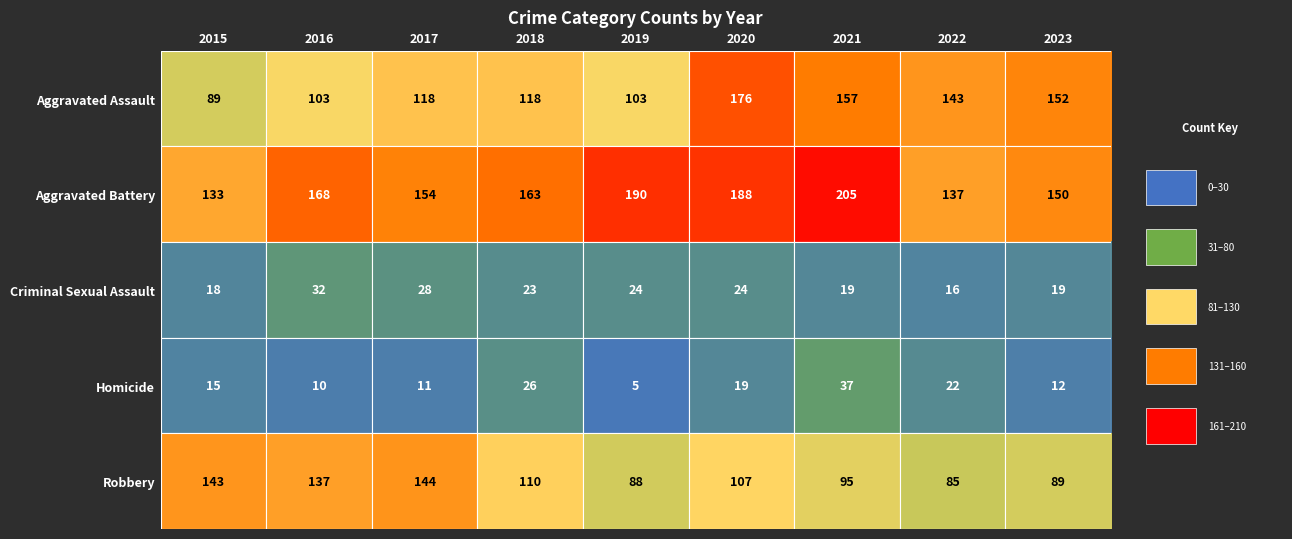

What is the difference between the Aggravated Assault values at 2019 and 2020?

73